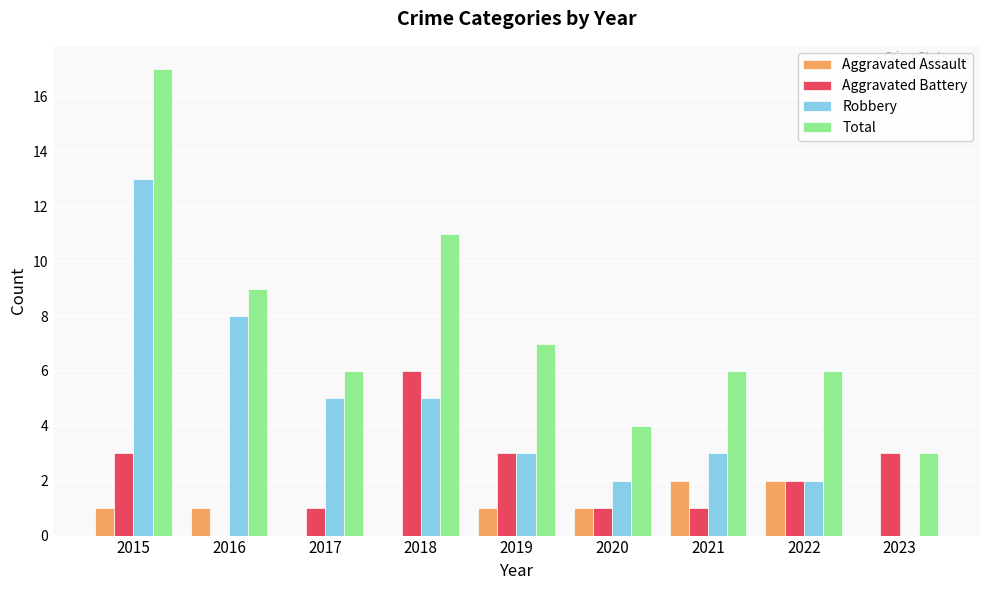

At which category does the chart reach its peak across all series?

2015